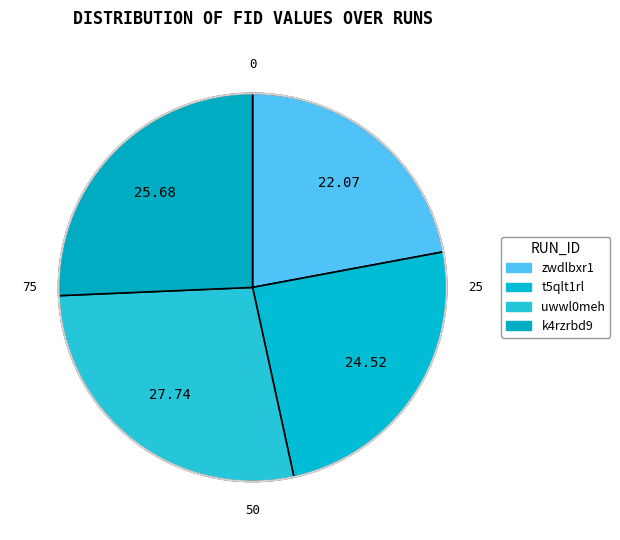

Which category has the smallest portion of the pie?

zwdlbxr1